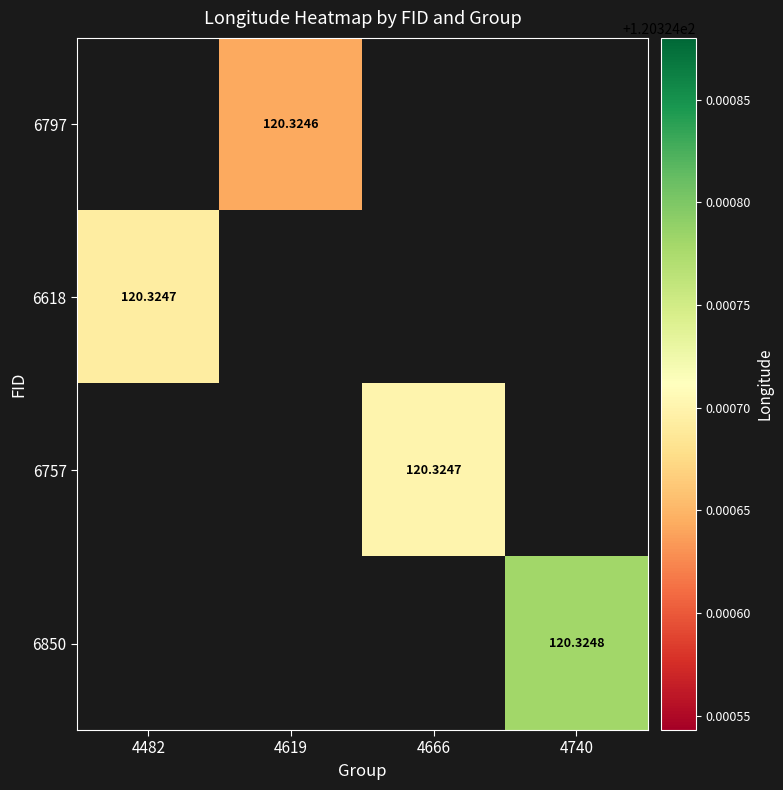

What is the maximum value for 6618?

120.3